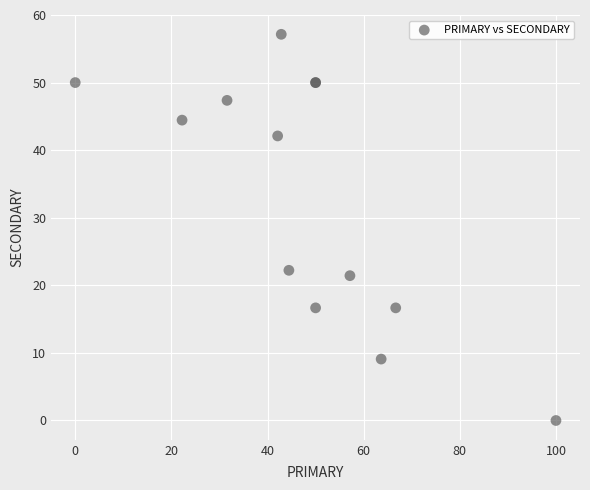

What Y value in the scatter plot is closest to 28?

22.2